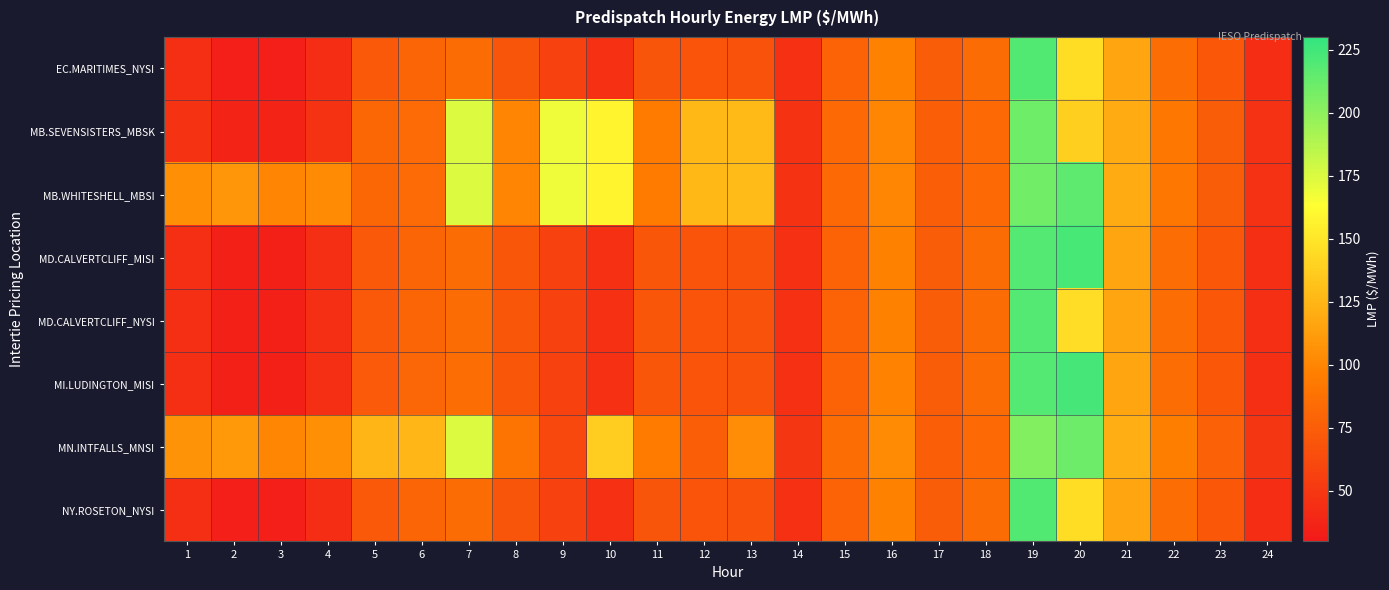

Between 4 and 13, which series saw the biggest shift?

MB.SEVENSISTERS_MBSK